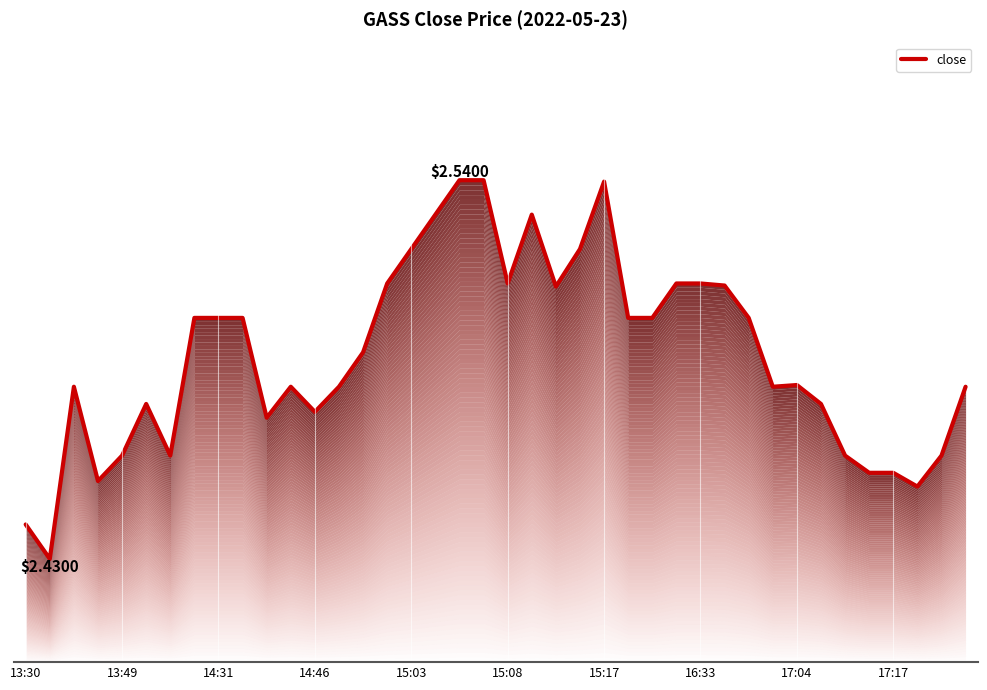

How many distinct data groups are displayed?

1